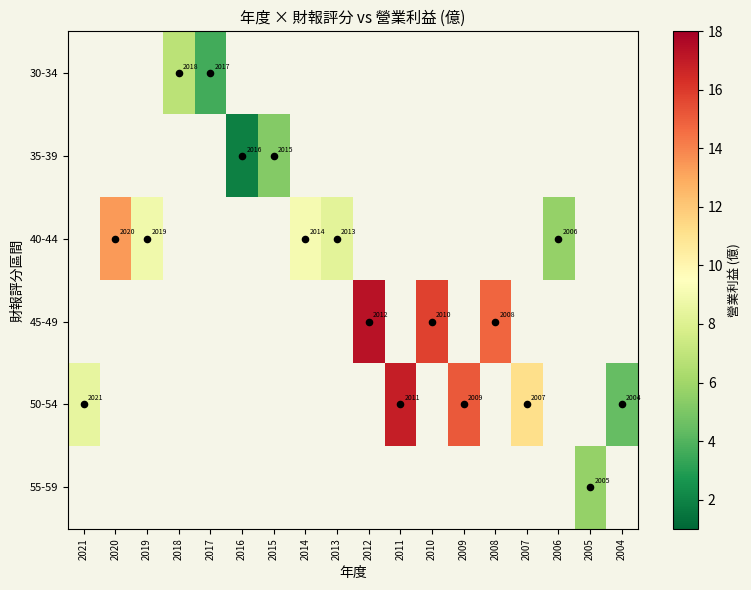

Which has a higher value, 2021 or 2009?

2009